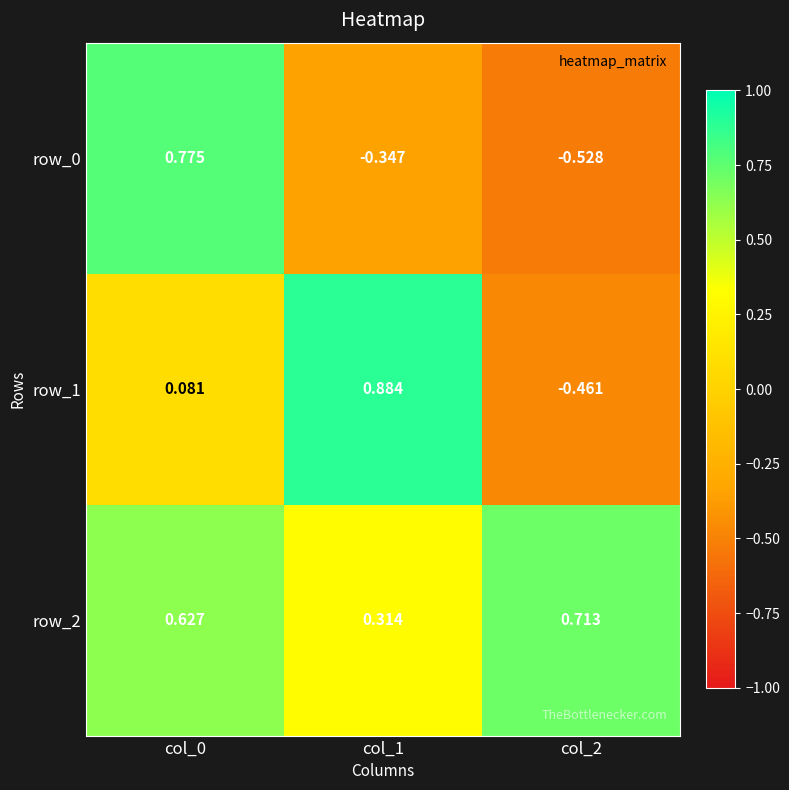

Count the row_2 values in the range 0 to 1.

3